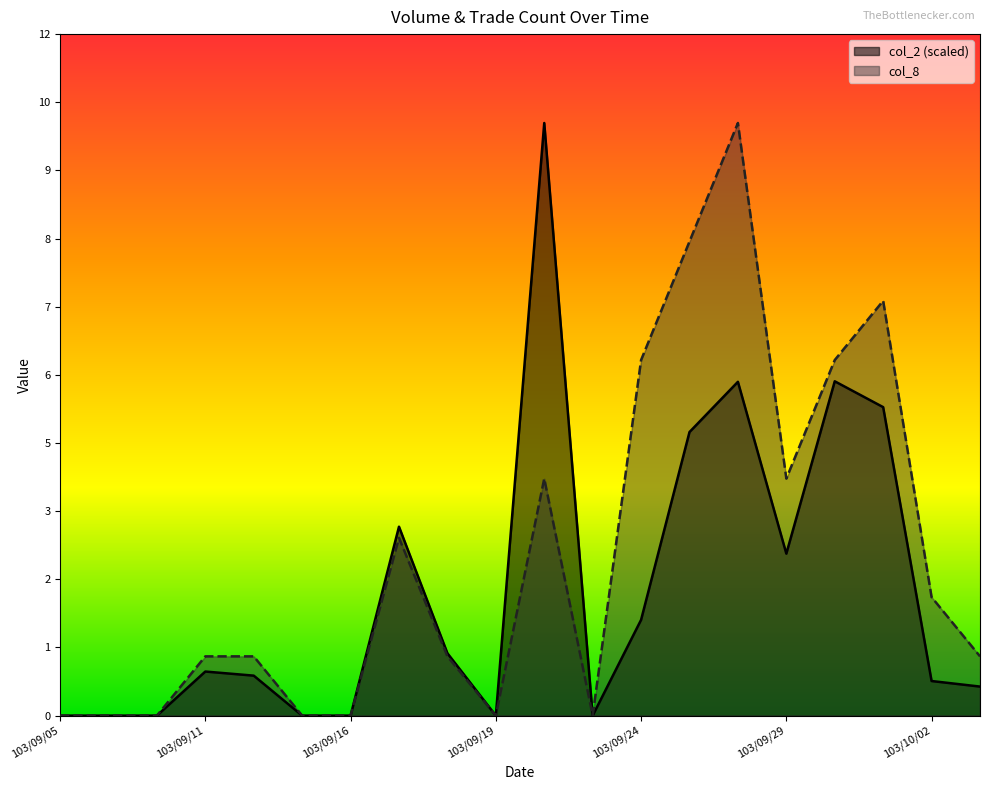

How many lines are shown in the chart?

2